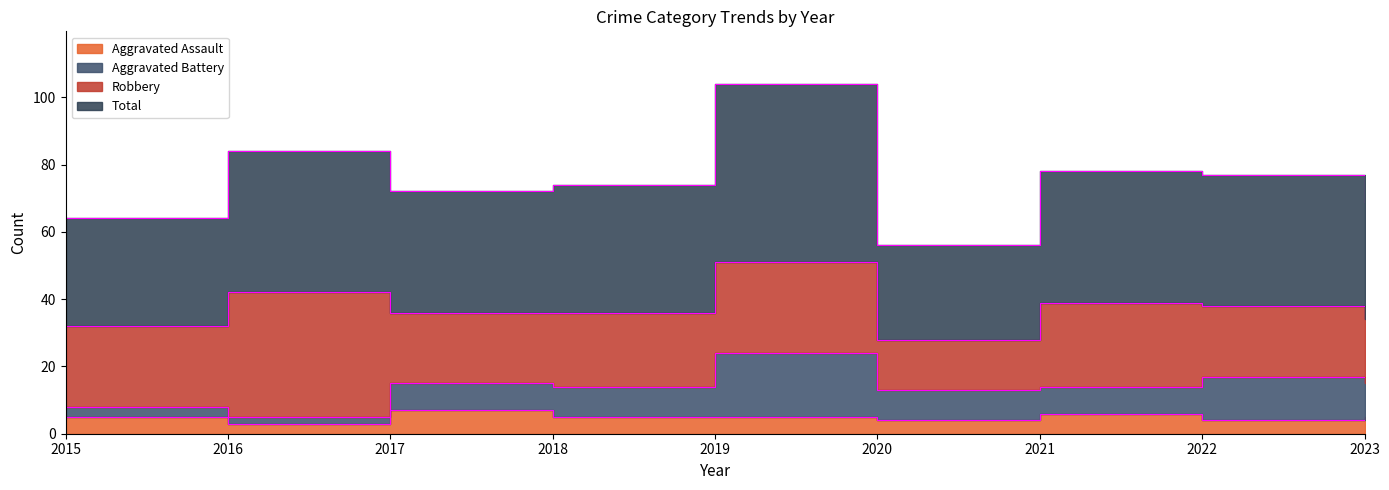

At which label does Total first exceed 74?

2016